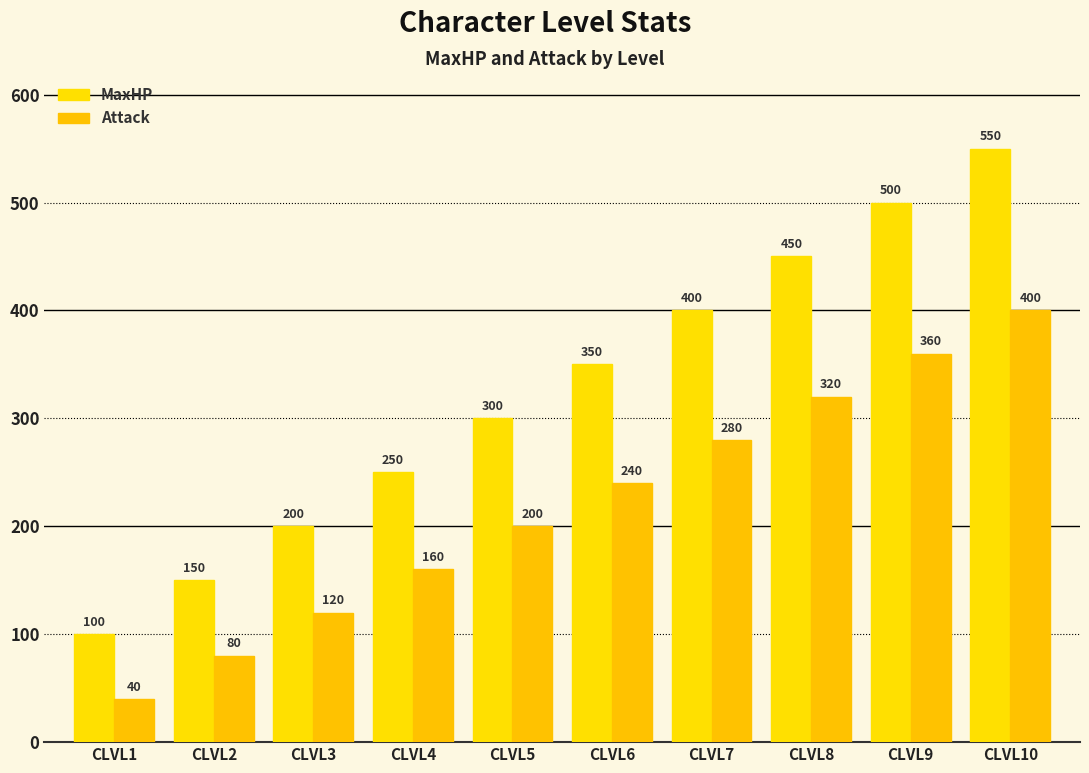

Which category has the highest value in the Attack series?

CLVL10